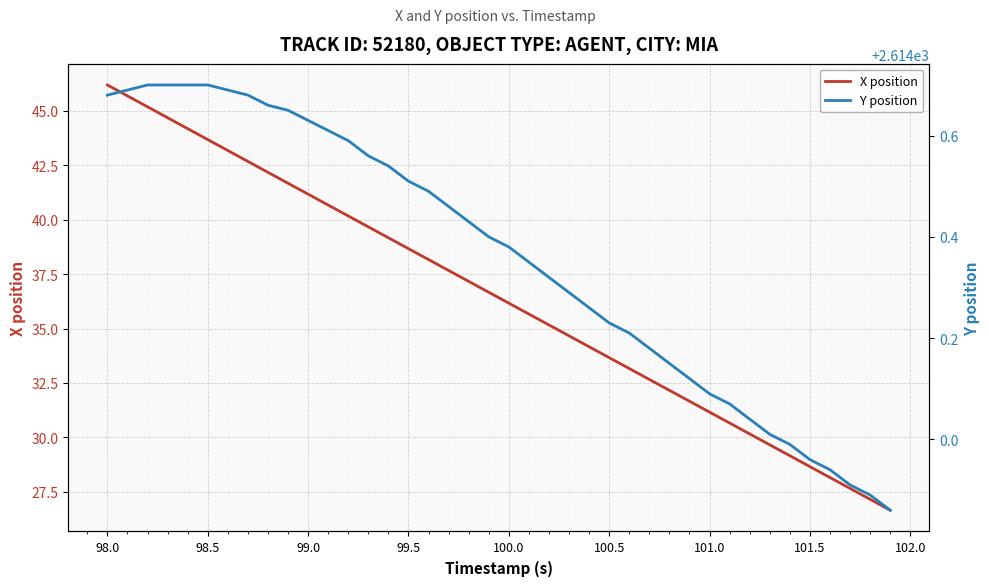

The value of X position at 101.0 is 8.8. True or false?

False